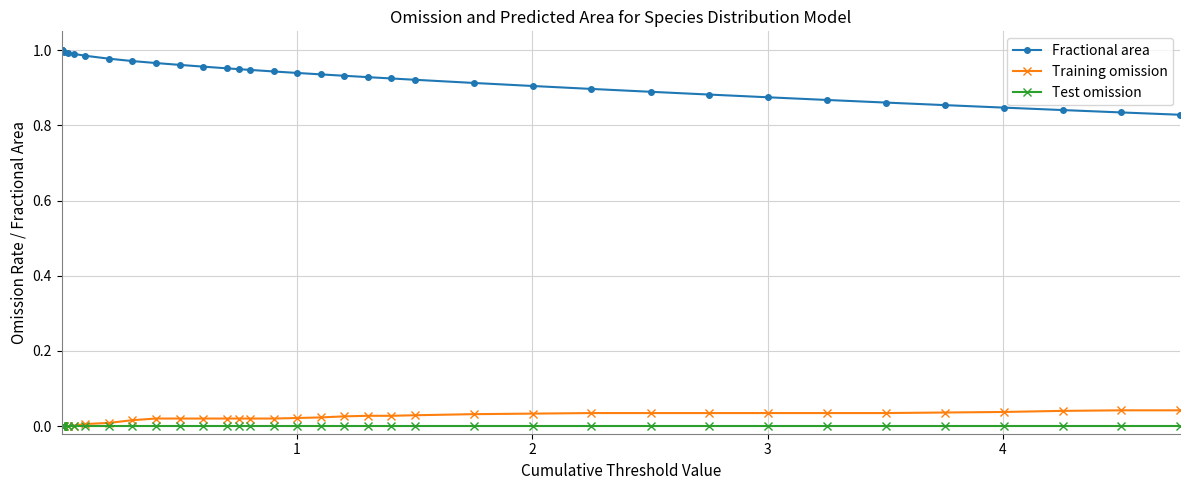

True or false: Training omission and Fractional area cross at least once.

False